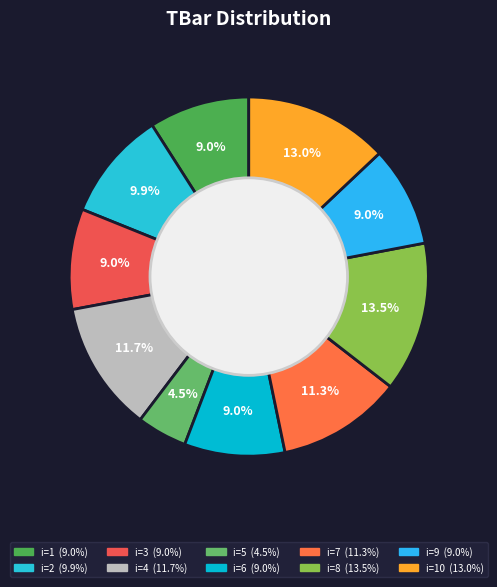

To the nearest percent, what is the difference between the largest and smallest slice percentages?

9%